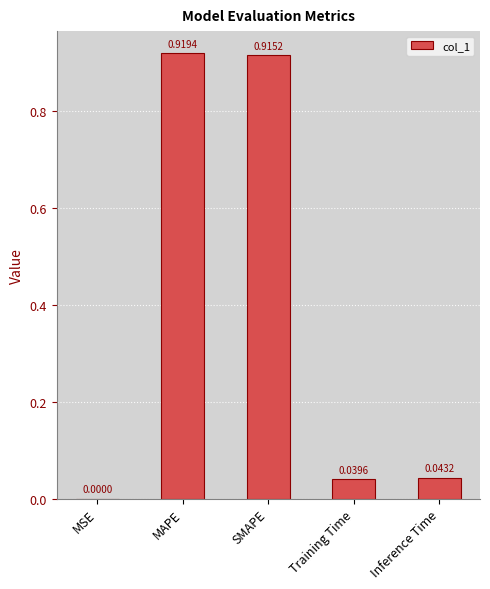

Is it true that the value at Inference Time is 0.1?

False